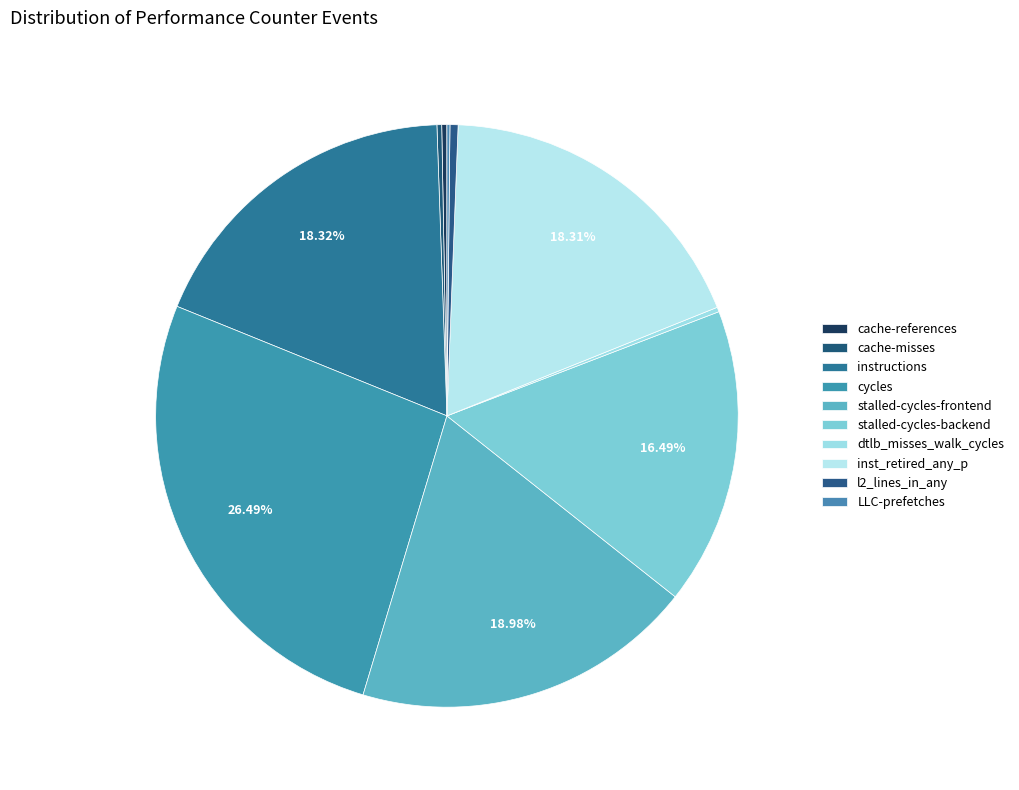

Which slice is the smallest?

LLC-prefetches